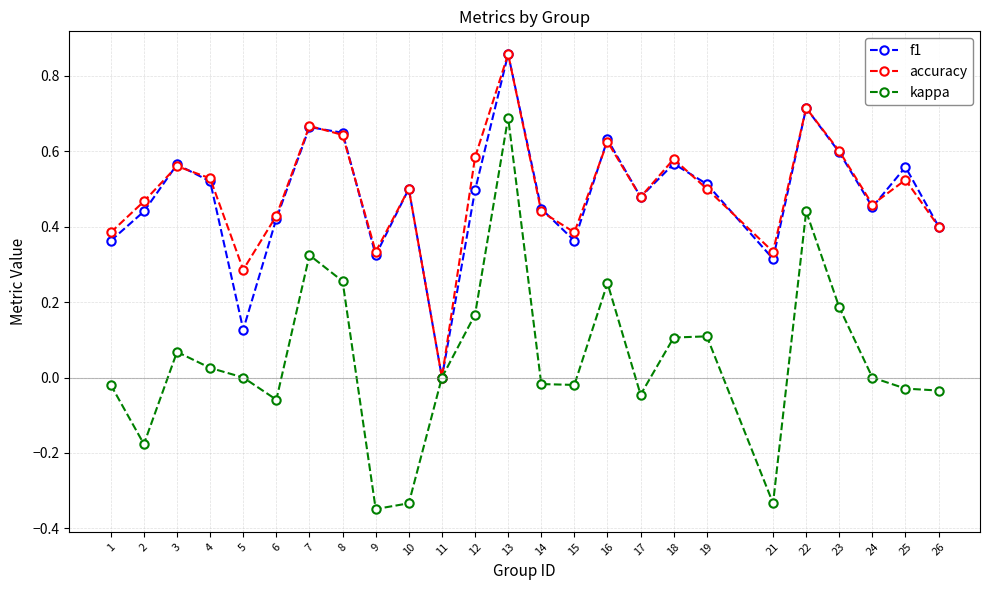

In accuracy, how many points are higher than both neighbors (excluding endpoints)?

8